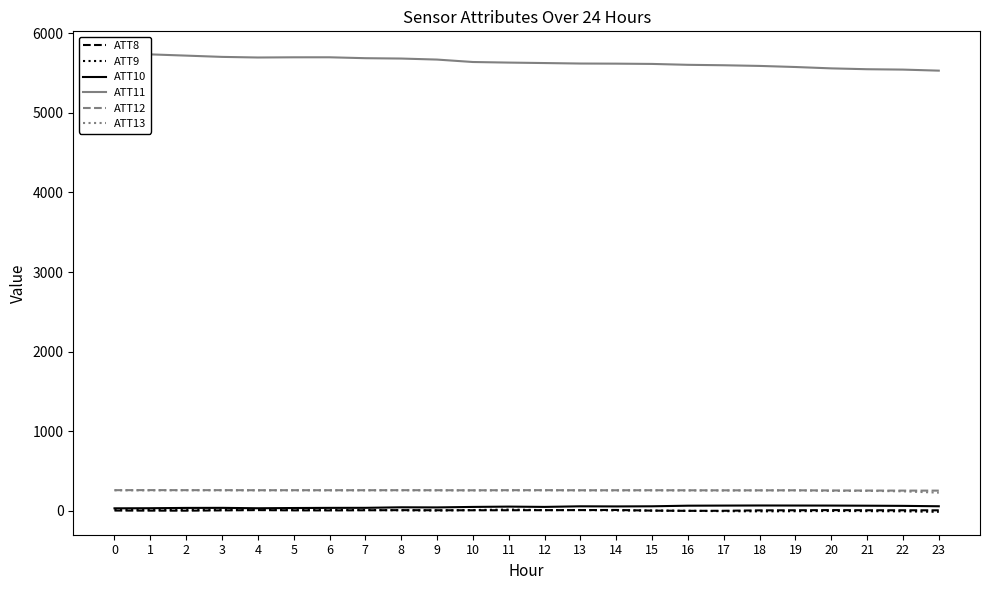

How many data points in ATT11 are less than 5630?

12